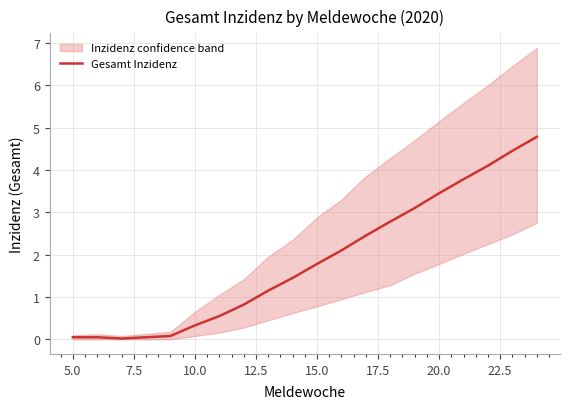

The value of Gesamt Inzidenz at 10.0 is 0.3. True or false?

True